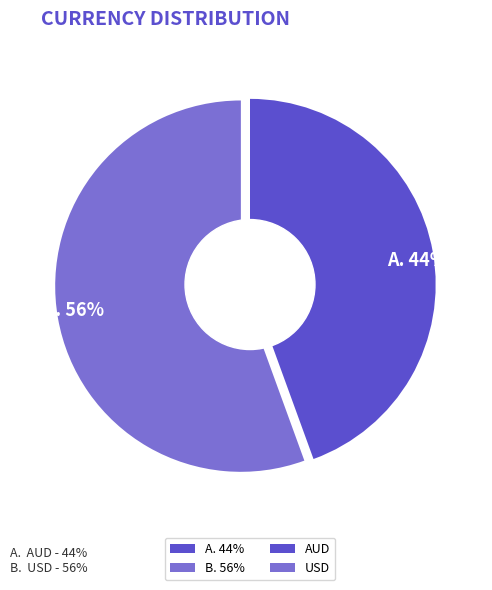

The A. 44% slice represents 30% of the pie. True or false?

False